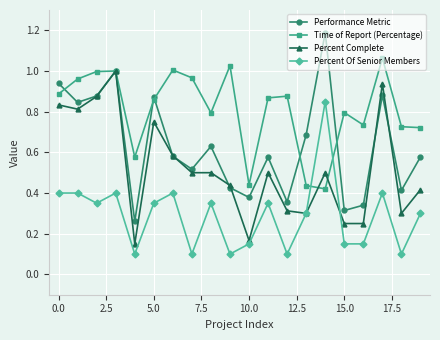

True or false: Percent Of Senior Members has more than 1 interior local peaks.

True